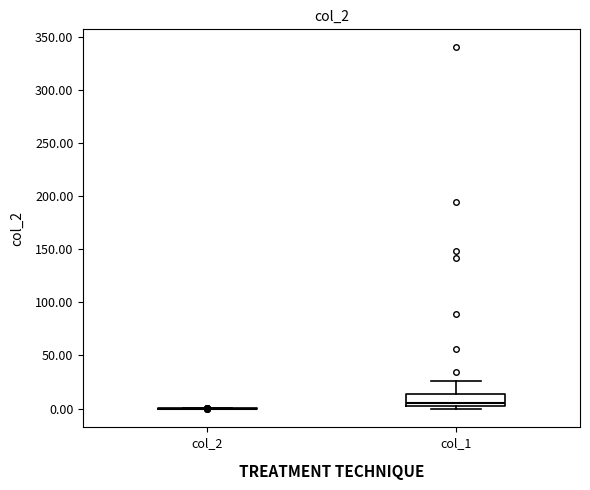

Reading left to right, read every box against the y-axis: the position of its median line, the range the box covers, and the ends of its whiskers. The values are not printed on the chart, so give them approximately, as read against the axis.

col_2: box collapsed to a line at 0, whiskers 0 to 0
col_1: median 5, box 0 to 15, whiskers 0 (just below the box's lower edge) to 25